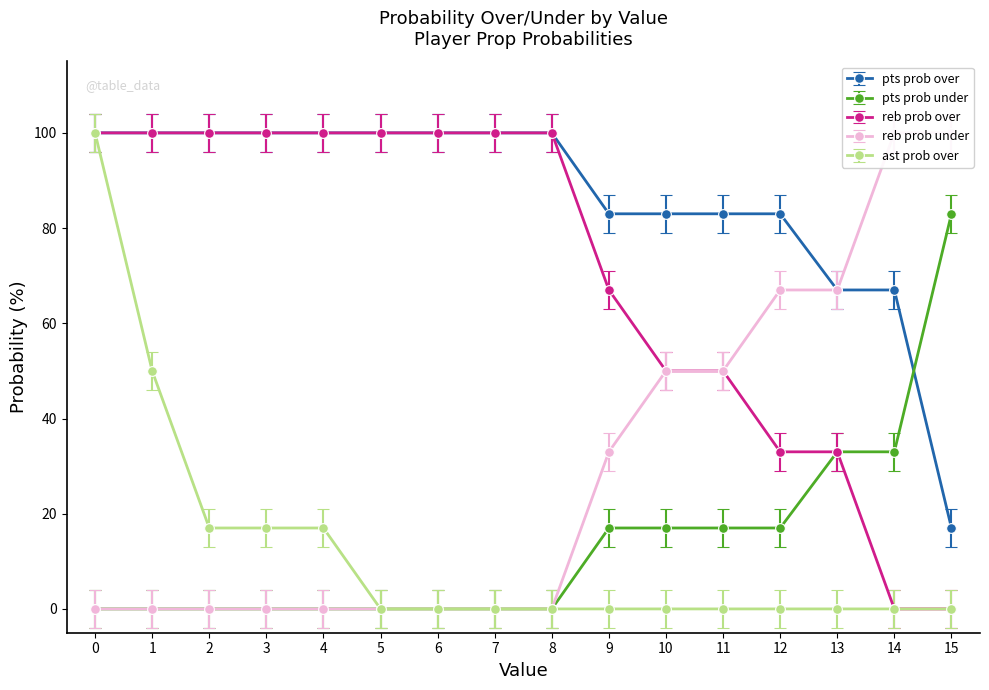

After their last crossing, which series has the higher values: reb prob over or pts prob under?

pts prob under